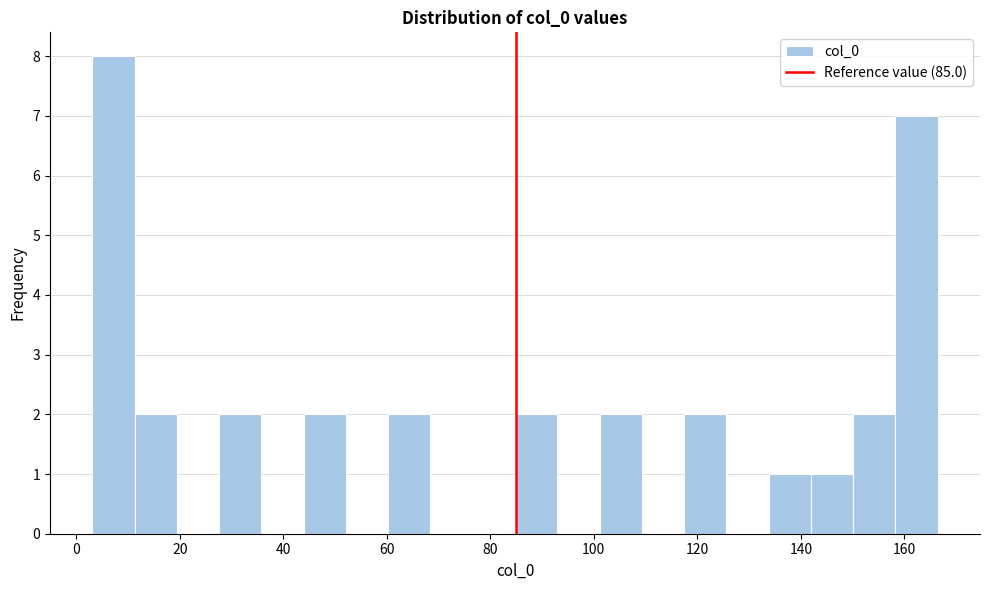

Reading left to right, transcribe this chart: for each bar, give the range it covers on the x-axis and its height. Neither the bar edges nor the heights are printed on the chart, so give them approximately, as read against the axes.

4 to 12: 8
12 to 20: 2
20 to 28: 0
28 to 36: 2
36 to 44: 0
44 to 52: 2
52 to 60: 0
60 to 68: 2
68 to 76: 0
76 to 84: 0
84 to 92: 2
92 to 102: 0
102 to 110: 2
110 to 118: 0
118 to 126: 2
126 to 134: 0
134 to 142: 1
142 to 150: 1
150 to 158: 2
158 to 166: 7